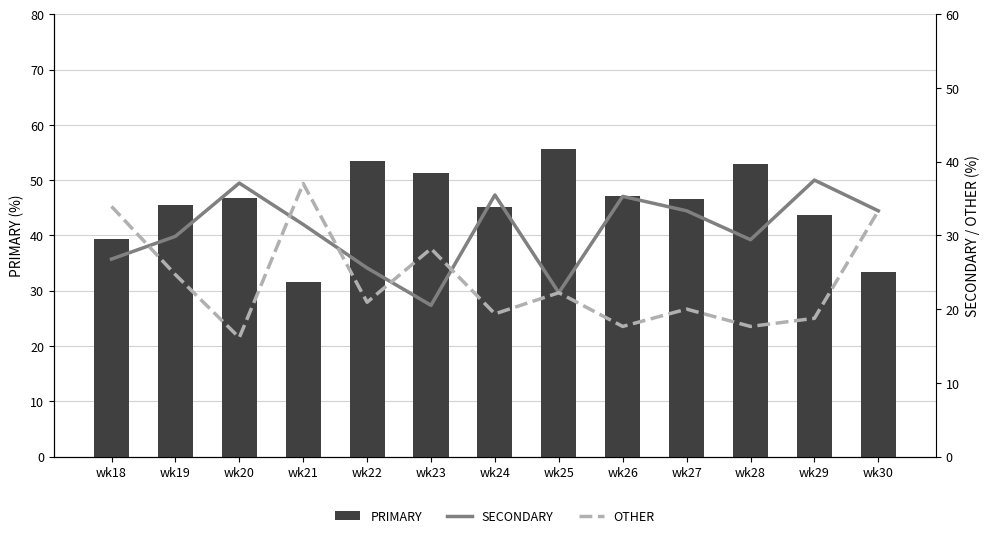

At which label is PRIMARY closest to 43?

wk29